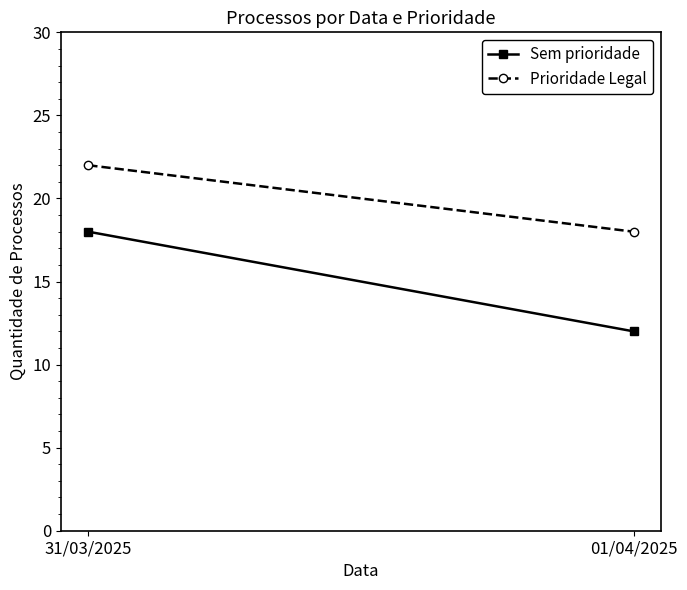

The value of Sem prioridade at 31/03/2025 is 18. True or false?

True